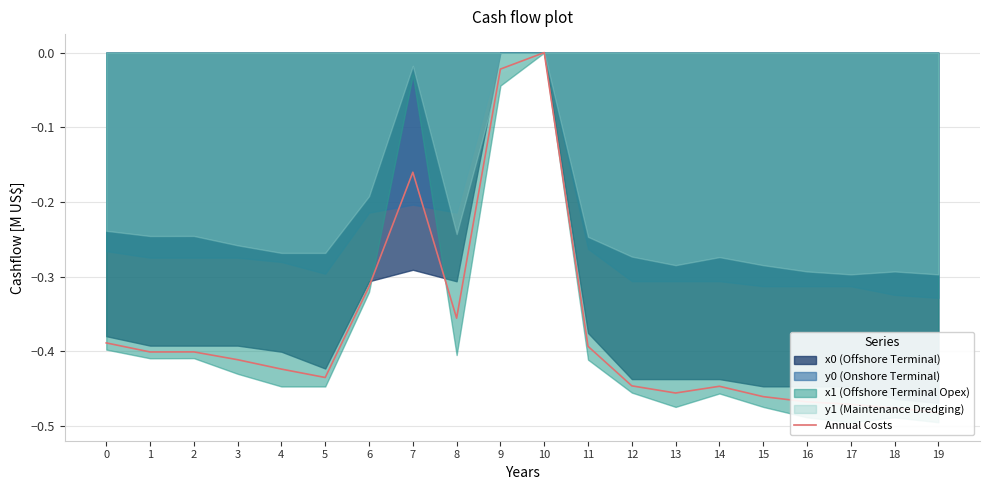

Rank the categories by value from highest to lowest.

10, 9, 7, 6, 8, 0, 11, 2, 1, 3, 4, 5, 12, 14, 13, 15, 16, 17, 18, 19